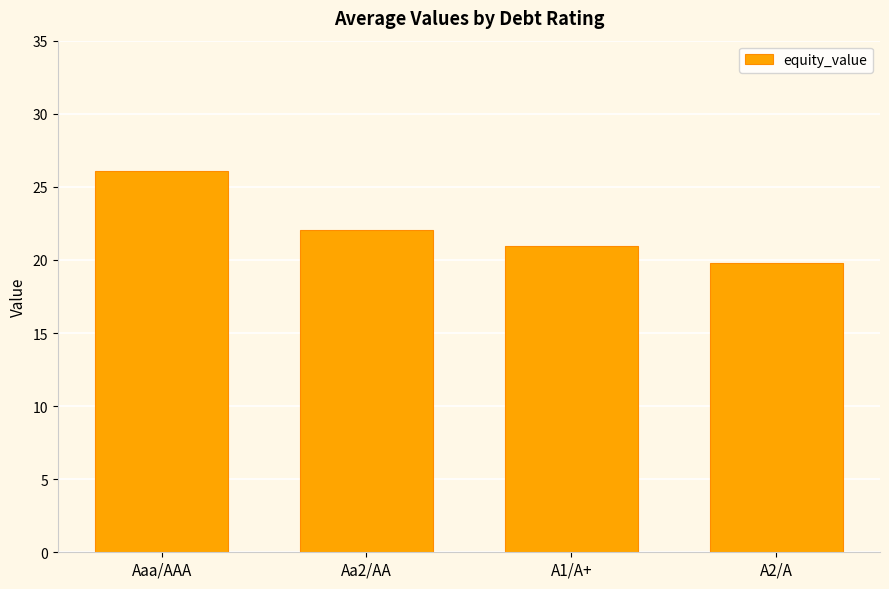

What is the sum of the values at A2/A and A1/A+?

40.7